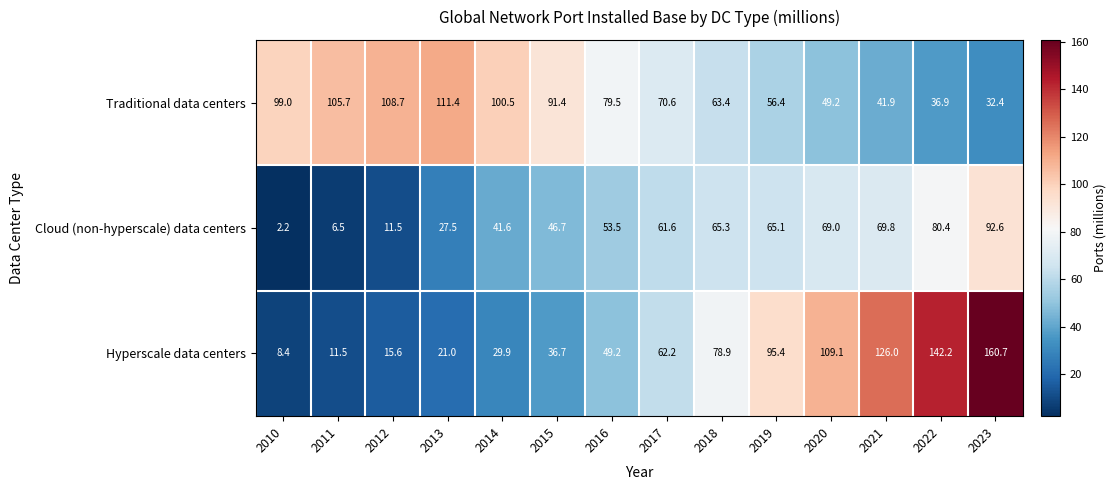

Which series has the largest range (max minus min)?

Hyperscale data centers